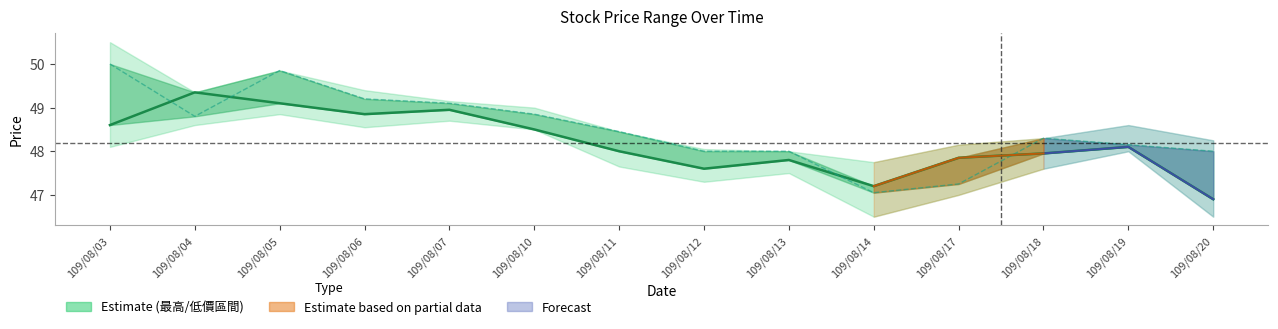

Reading right to left, extract all data points from this chart.

收盤價: 109/08/20=46.9	109/08/19=48.1	109/08/18=48.0	109/08/17=47.9	109/08/14=47.2	109/08/13=47.8	109/08/12=47.6	109/08/11=48.0	109/08/10=48.5	109/08/07=49.0	109/08/06=48.9	109/08/05=49.1	109/08/04=49.4	109/08/03=48.6
開盤價: 109/08/20=48.0	109/08/19=48.1	109/08/18=48.3	109/08/17=47.2	109/08/14=47.0	109/08/13=48.0	109/08/12=48.0	109/08/11=48.5	109/08/10=48.9	109/08/07=49.1	109/08/06=49.2	109/08/05=49.9	109/08/04=48.8	109/08/03=50.0